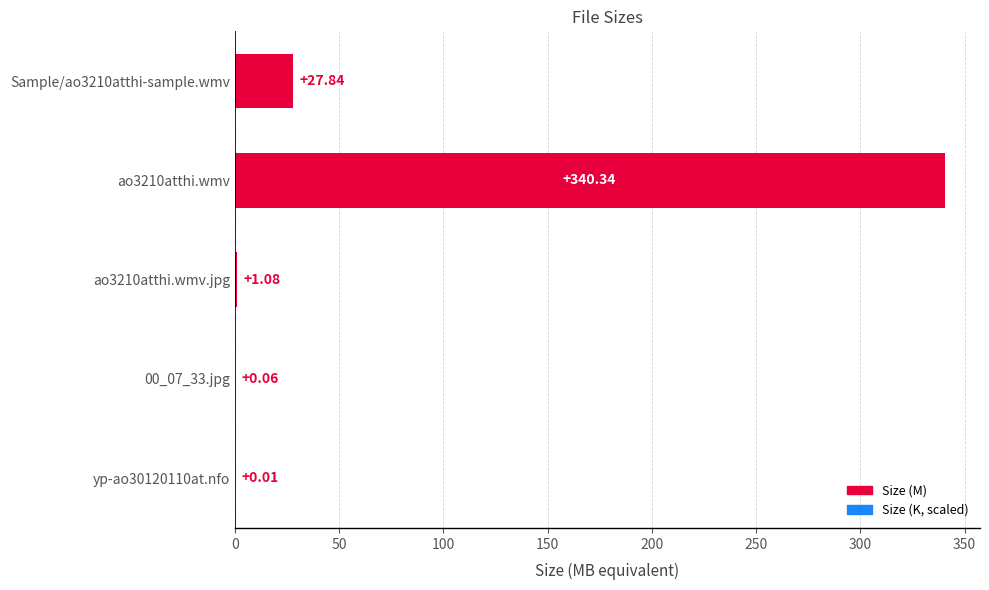

What is the sum of all values?

369.3